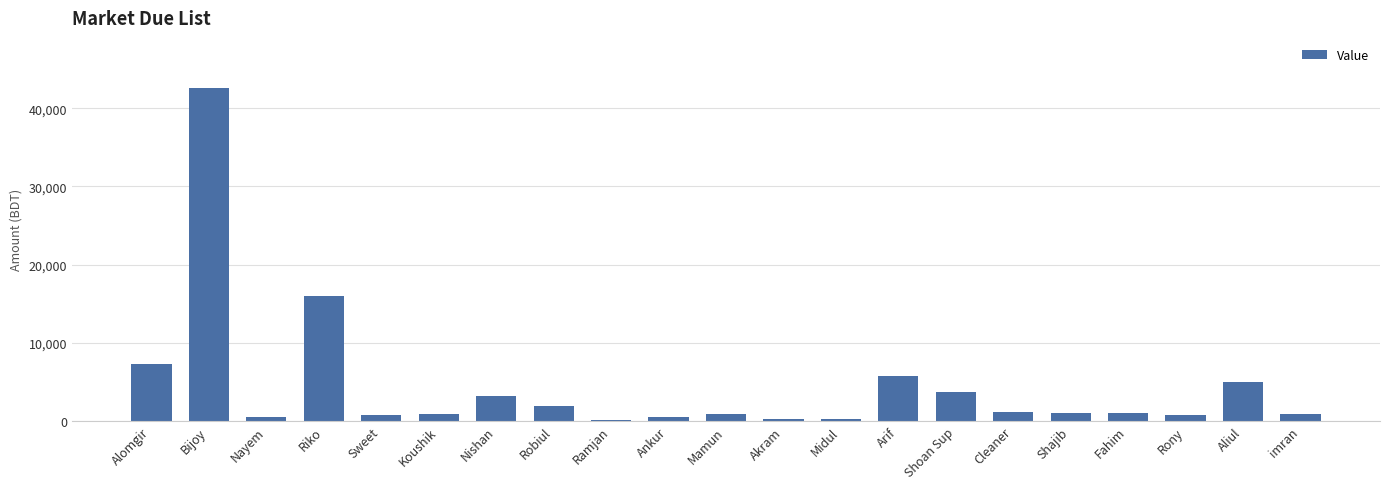

What is the maximum value shown in the chart?

42604